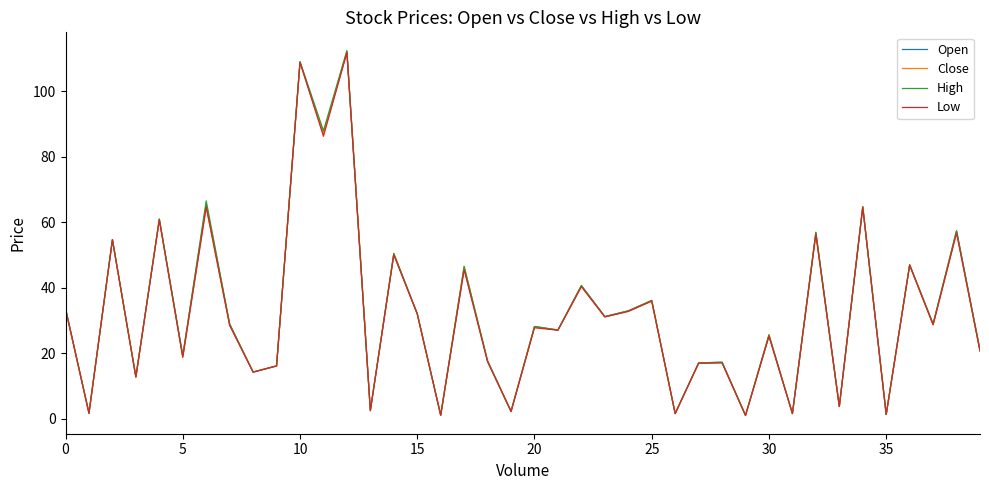

Which series has the largest range (max minus min)?

High